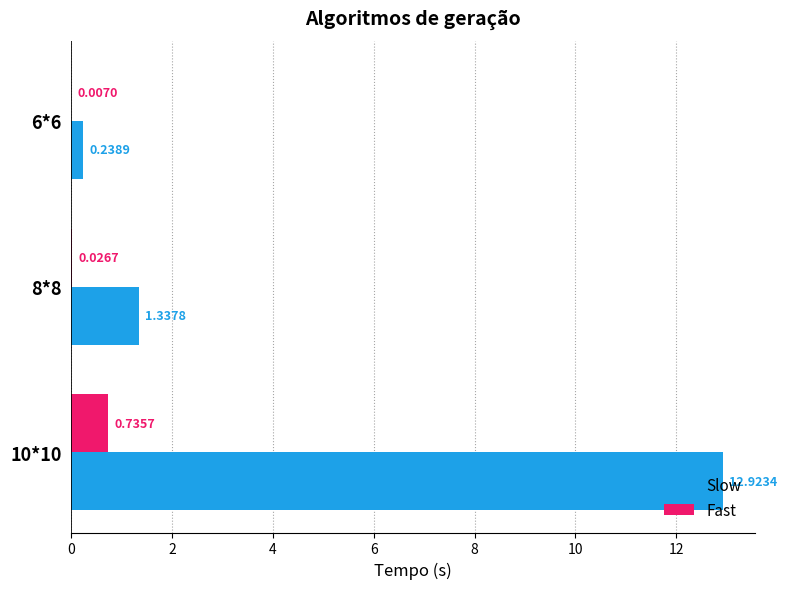

What are all the series names shown in the legend?

Slow, Fast